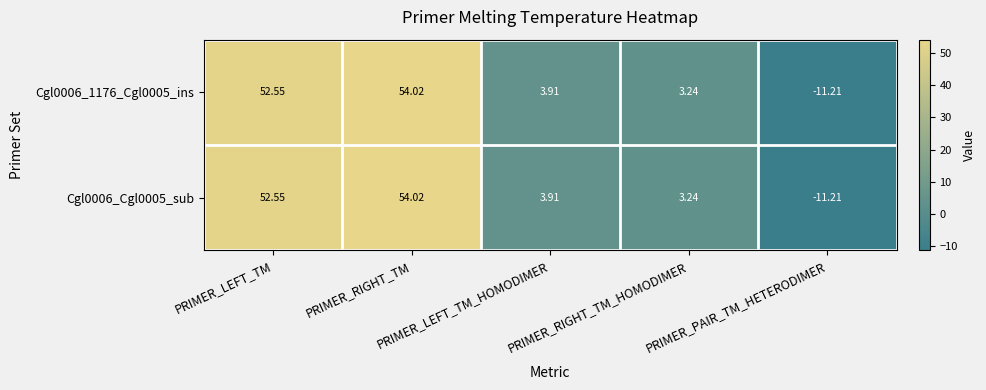

What is the total value across all series at PRIMER_LEFT_TM_HOMODIMER?

7.8